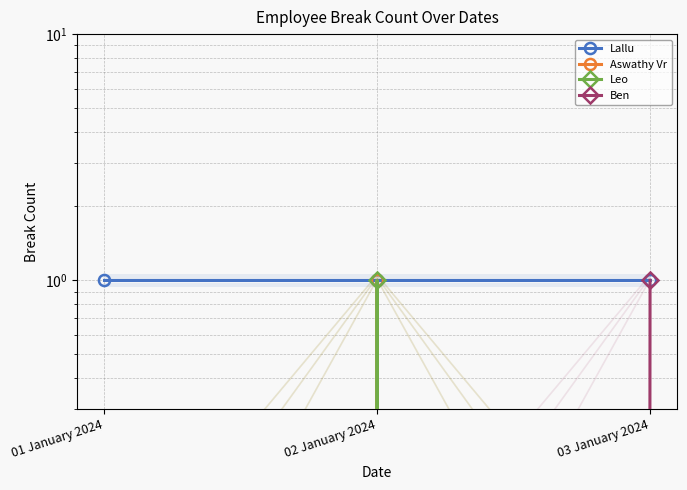

Rank the series at 02 January 2024 from lowest to highest value.

Ben, Lallu, Aswathy Vr, Leo